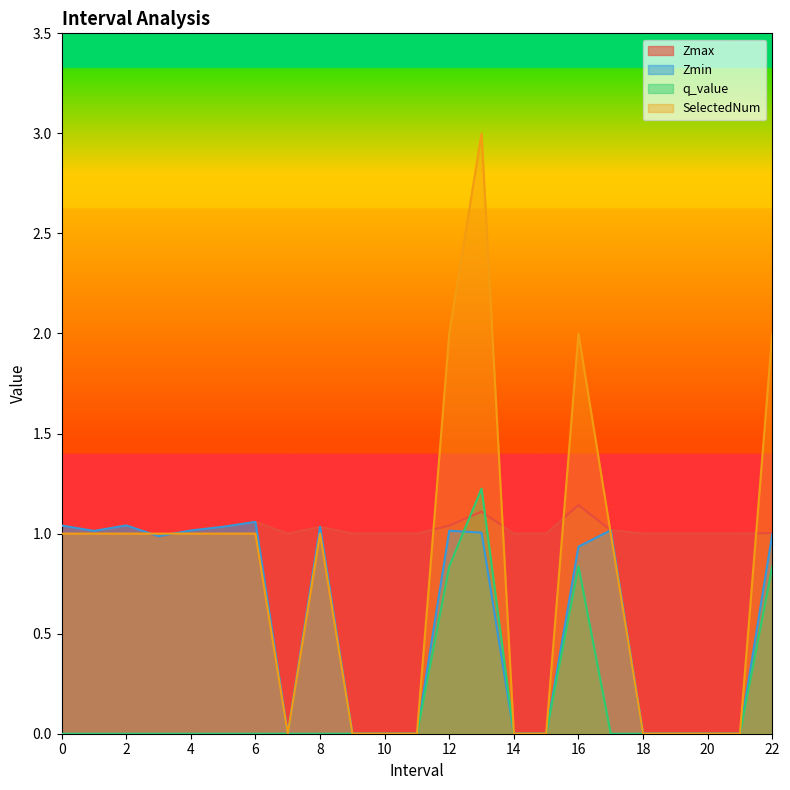

What are all the series names shown in the legend?

Zmax, Zmin, q_value, SelectedNum